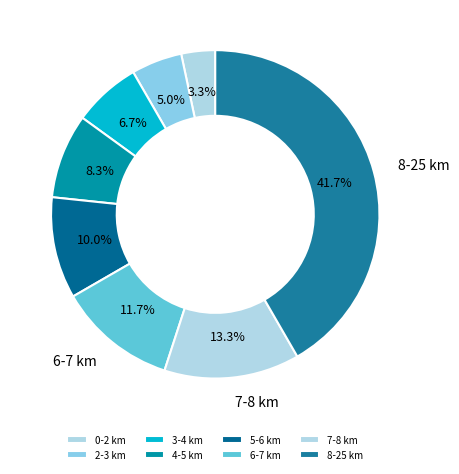

Is there a majority slice in this chart?

No